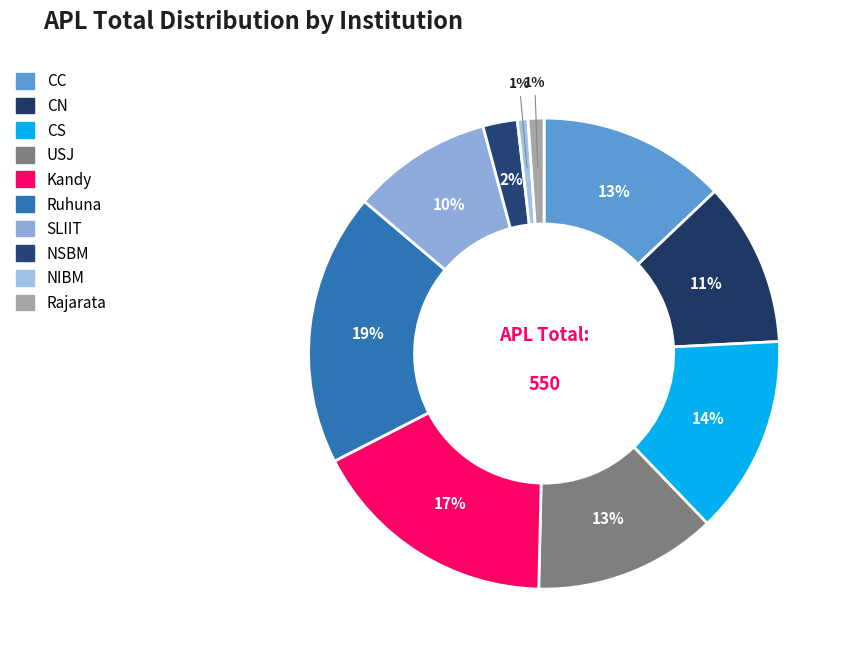

Rank the categories by value from lowest to highest.

NIBM, Rajarata, NSBM, SLIIT, CN, USJ, CC, CS, Kandy, Ruhuna